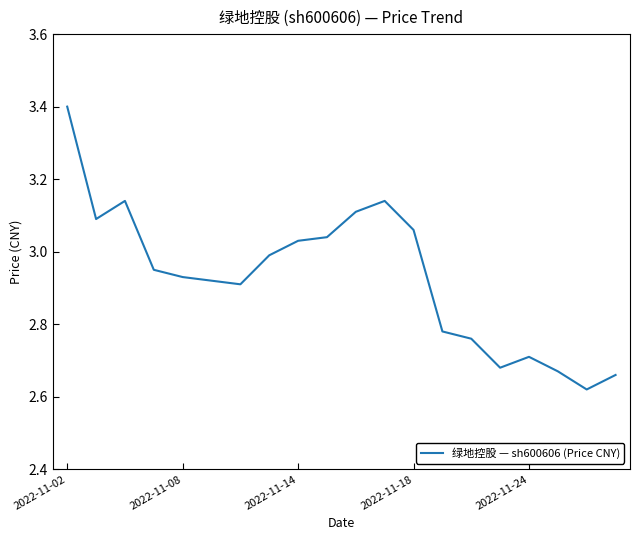

What is the difference between the maximum and minimum values?

0.8